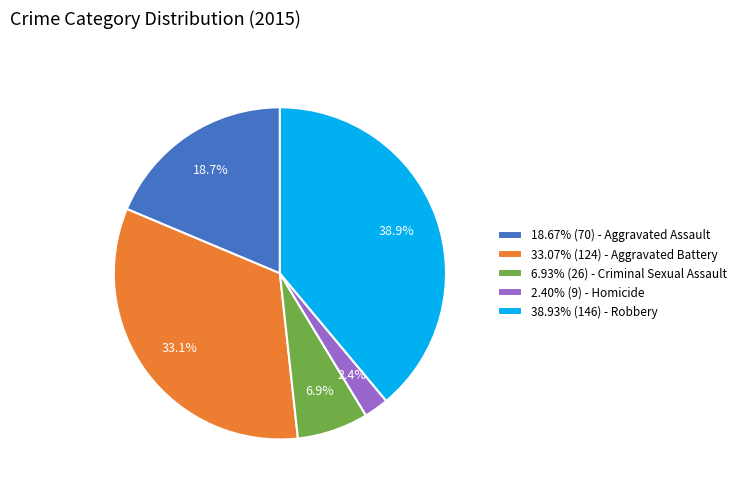

Does 2.40% (9) - Homicide represent more than half of the total?

No